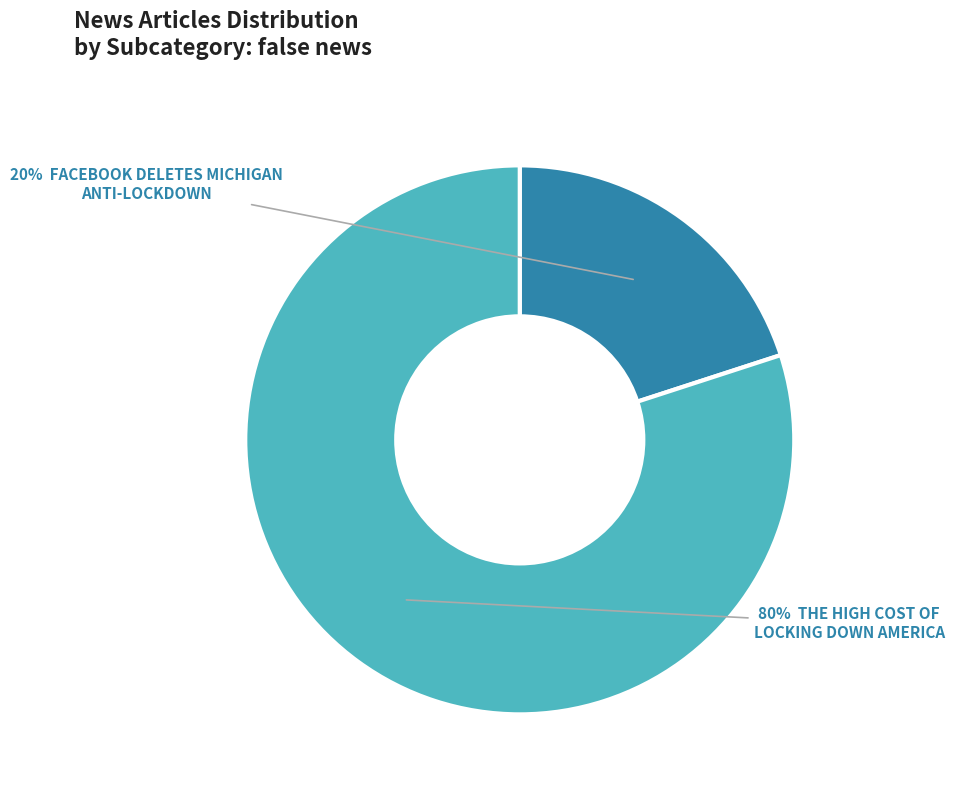

To the nearest percent, what is the difference between the largest and smallest slice percentages?

60%